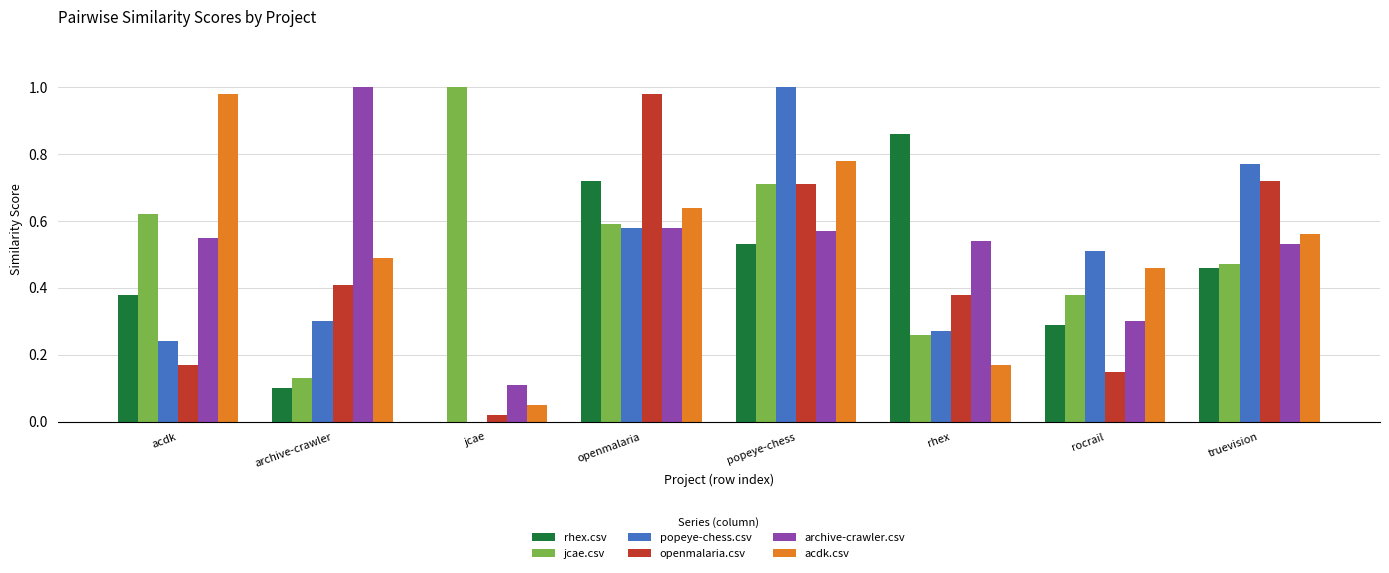

Are the bars horizontal?

No